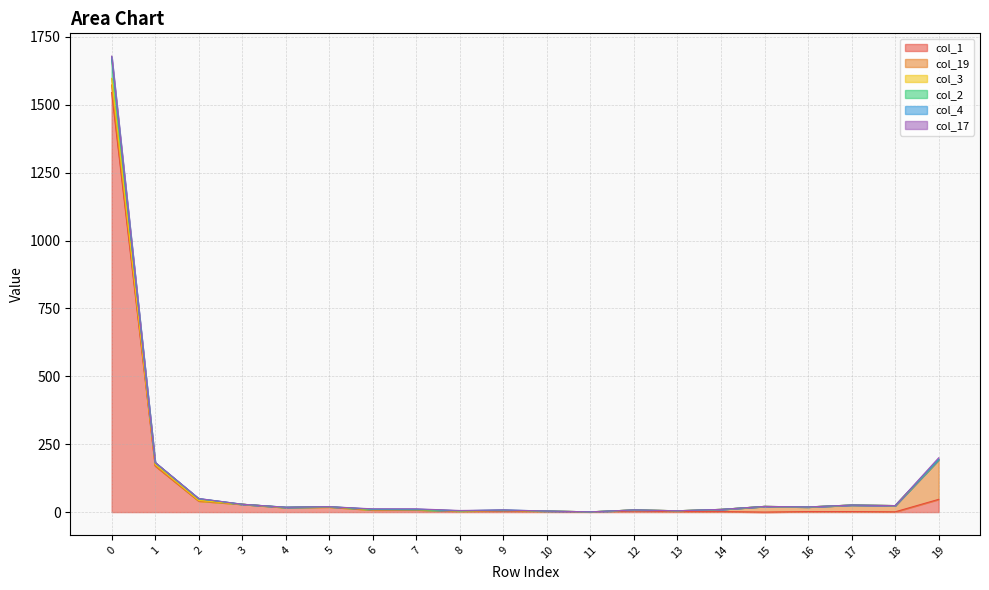

What is the maximum value shown in the chart?

1677